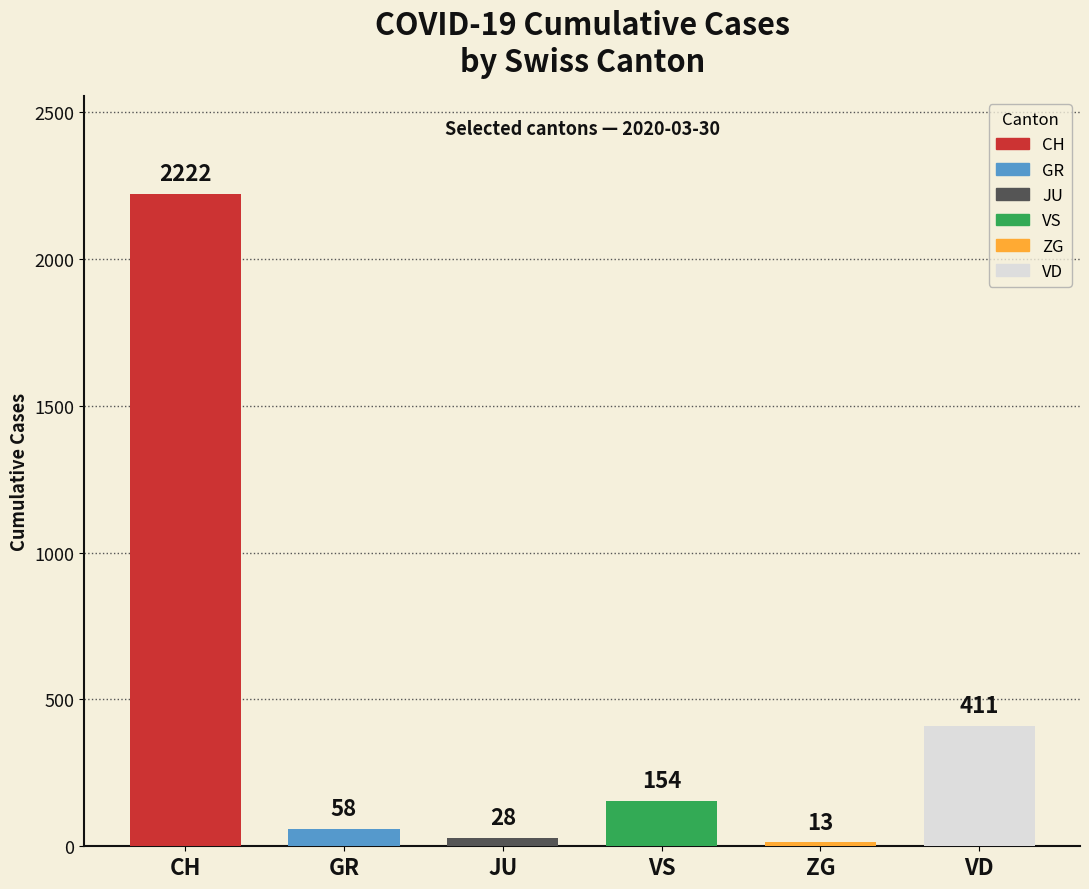

The value at ZG is 13. True or false?

True